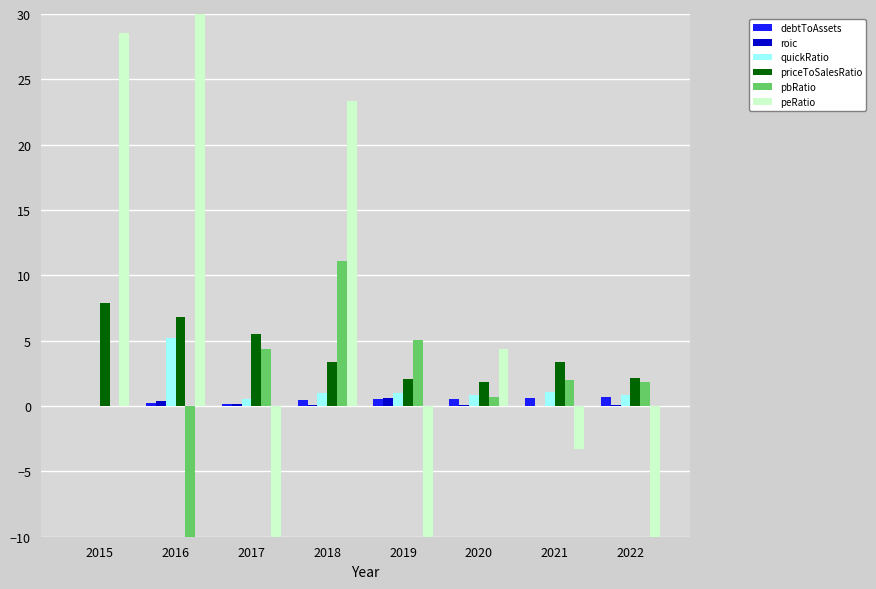

True or false: debtToAssets has a value of 0.3 at 2017.

False